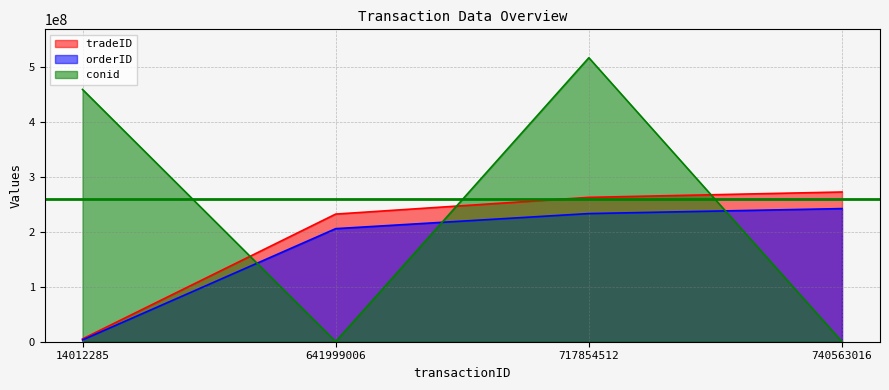

Between 641999006 and 717854512, which is larger?

717854512